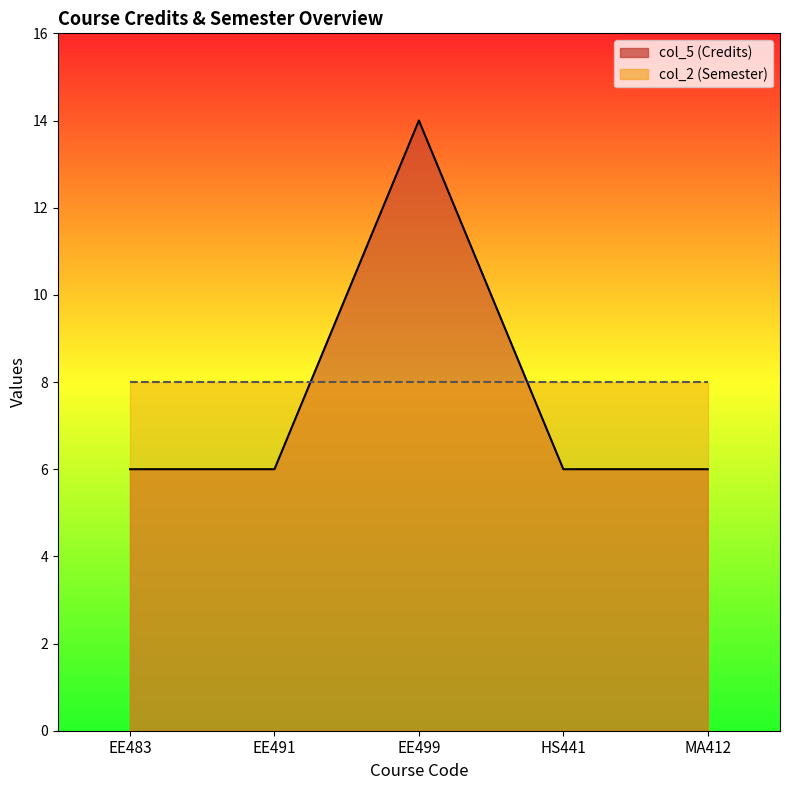

Rank the categories by value from lowest to highest.

EE483, EE491, HS441, MA412, EE499